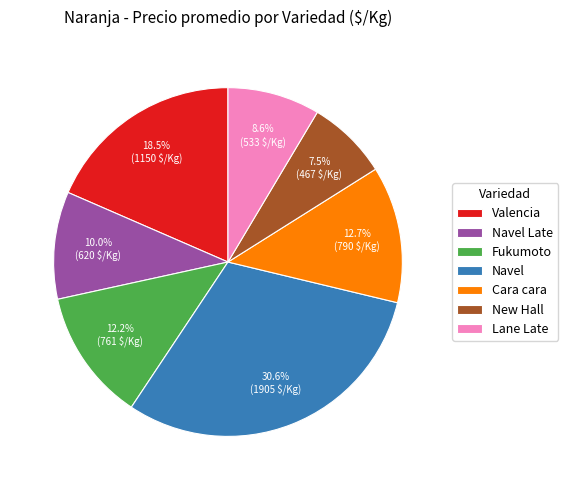

Combined, what portion of the pie is Valencia and Fukumoto?

30.7%